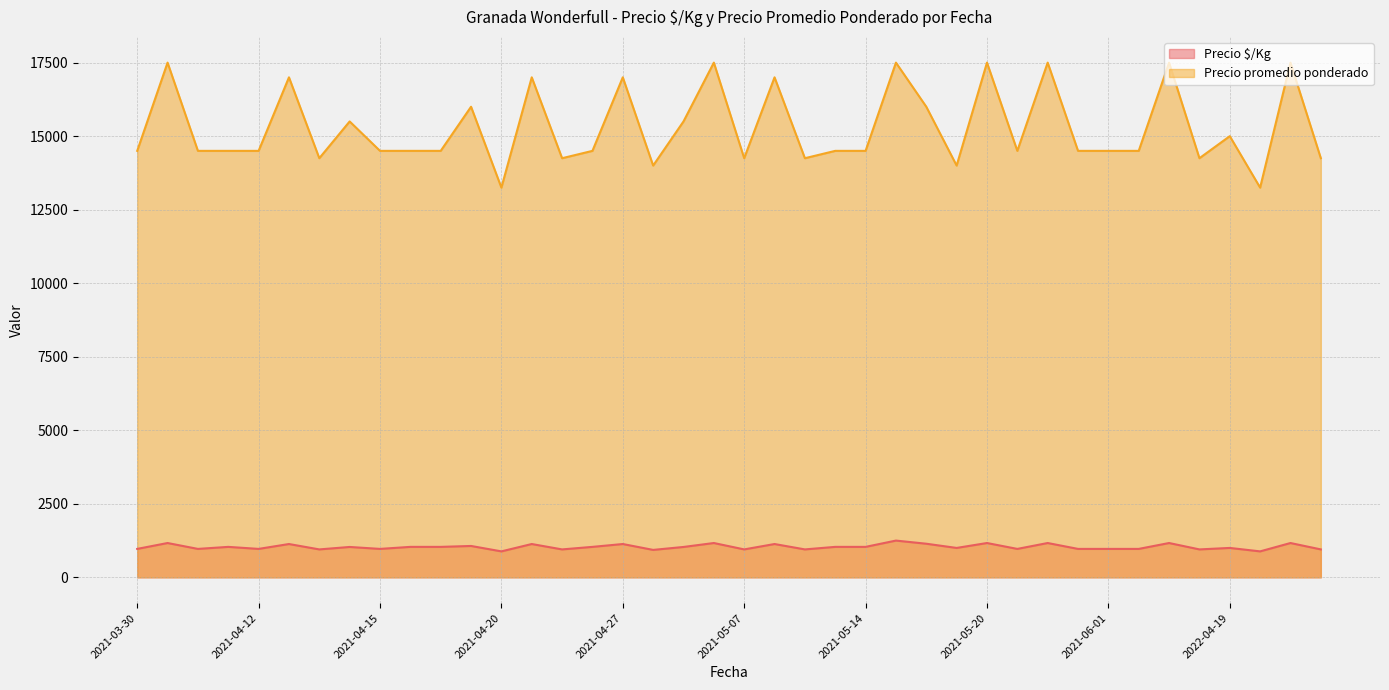

List the series in order of their peak value, lowest first.

Precio $/Kg, Precio promedio ponderado